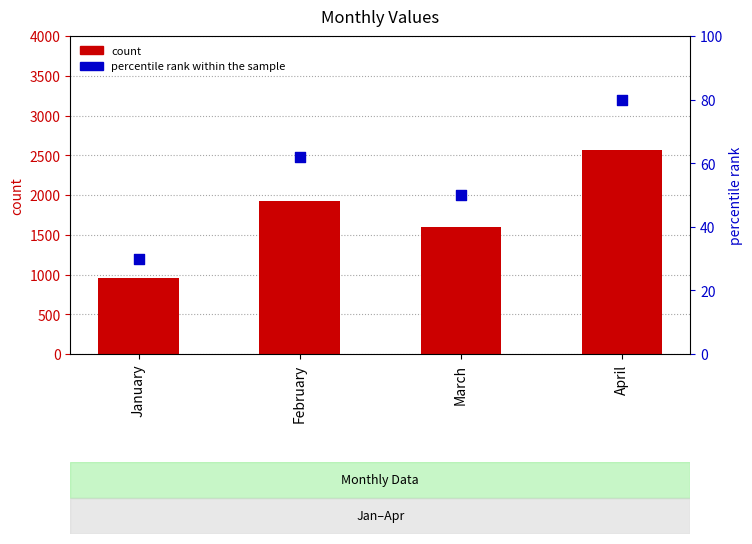

Which series has the largest Y range (max minus min)?

count